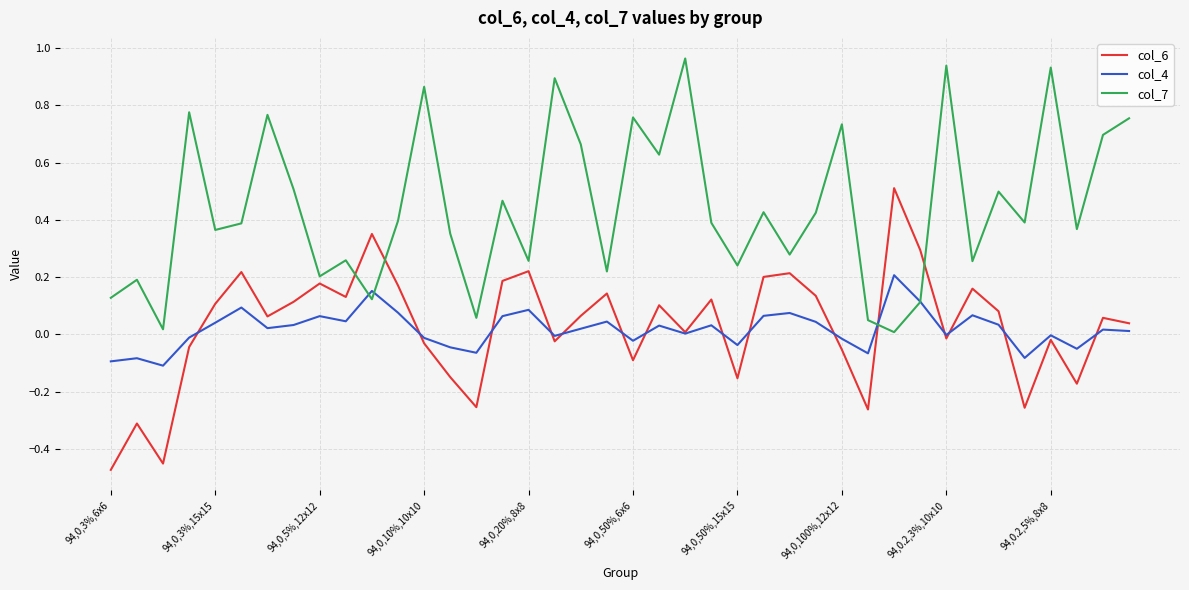

Which series has the largest total across all categories?

col_7